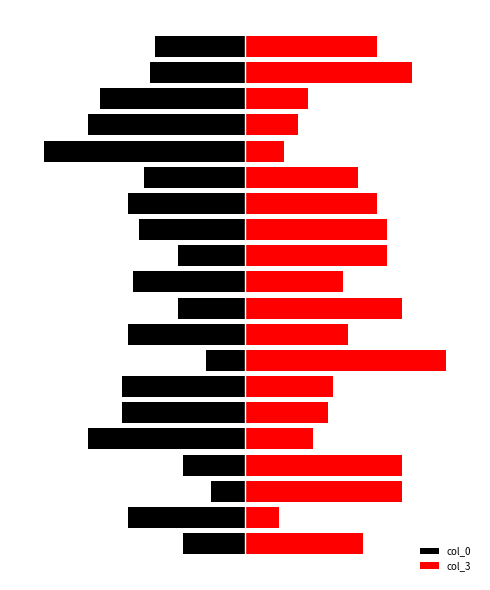

What is the sum of all col_3 values?

133.8